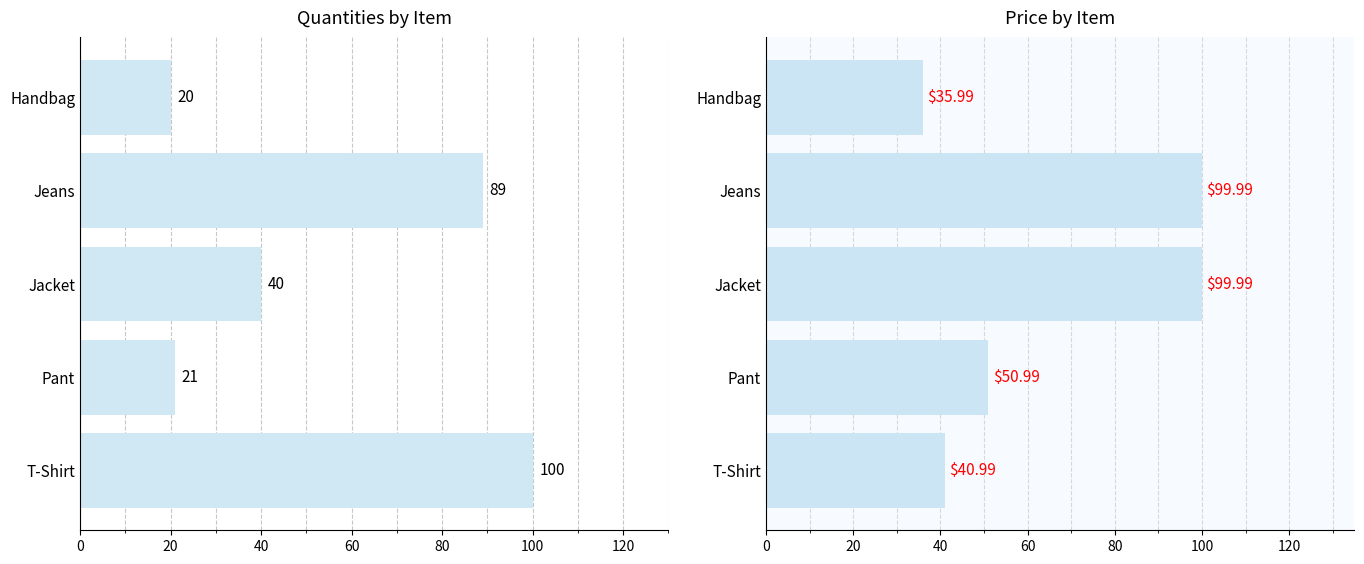

At how many categories does at least one series exceed 44?

4